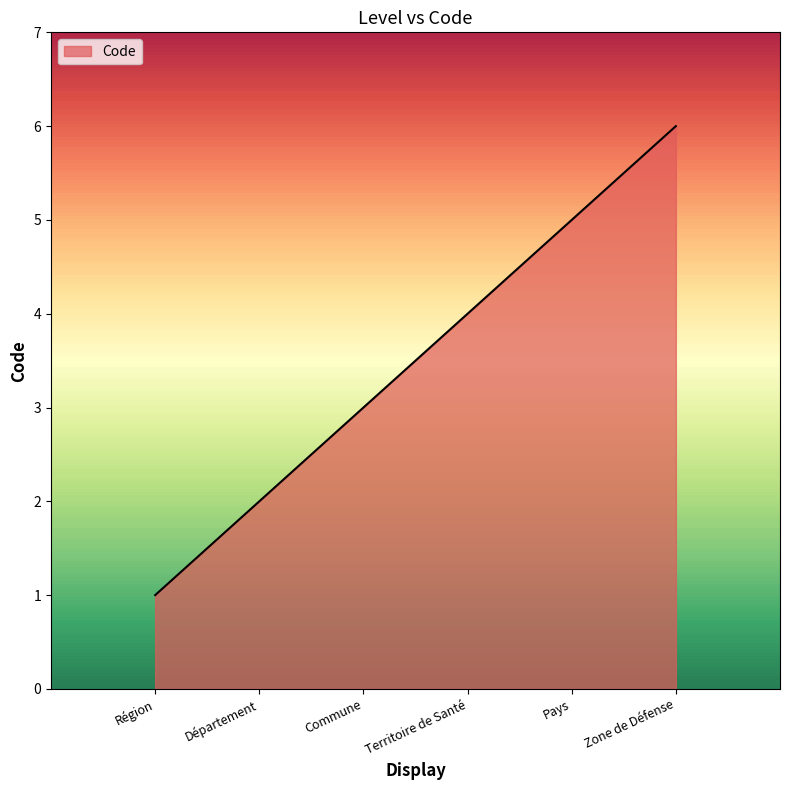

What position from the left is Commune?

3